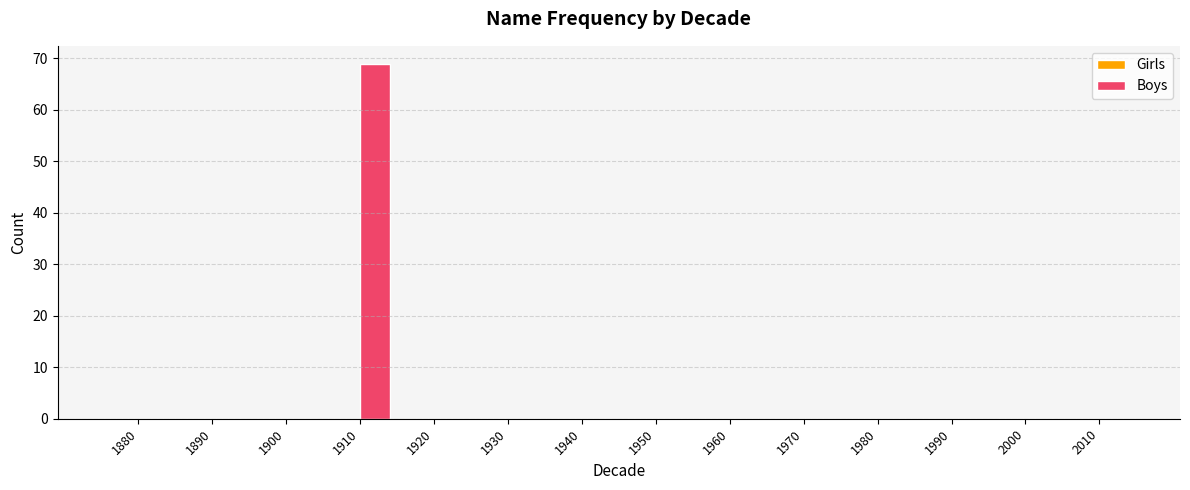

Is it true that the value at 1960 is 24?

False